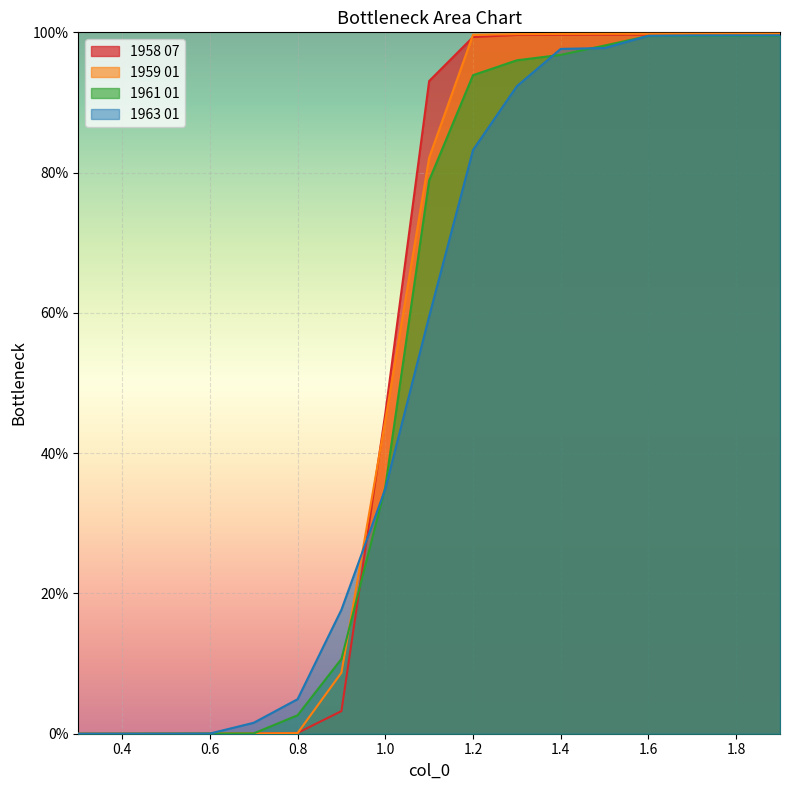

List the series in order of their peak value, highest first.

1959 01, 1958 07, 1963 01, 1961 01